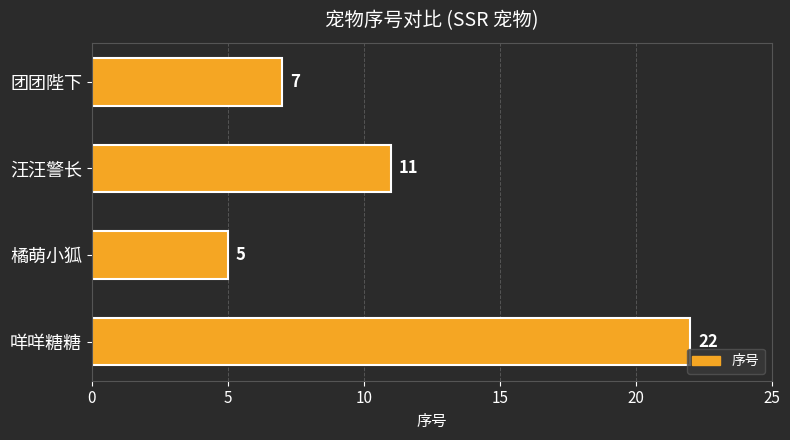

Rank the categories by value from highest to lowest.

咩咩糖糖, 汪汪警长, 团团陛下, 橘萌小狐